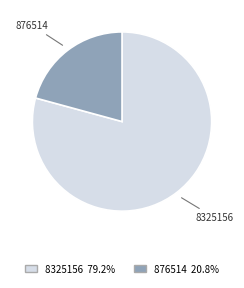

Between 876514 and 8325156, which is larger?

8325156